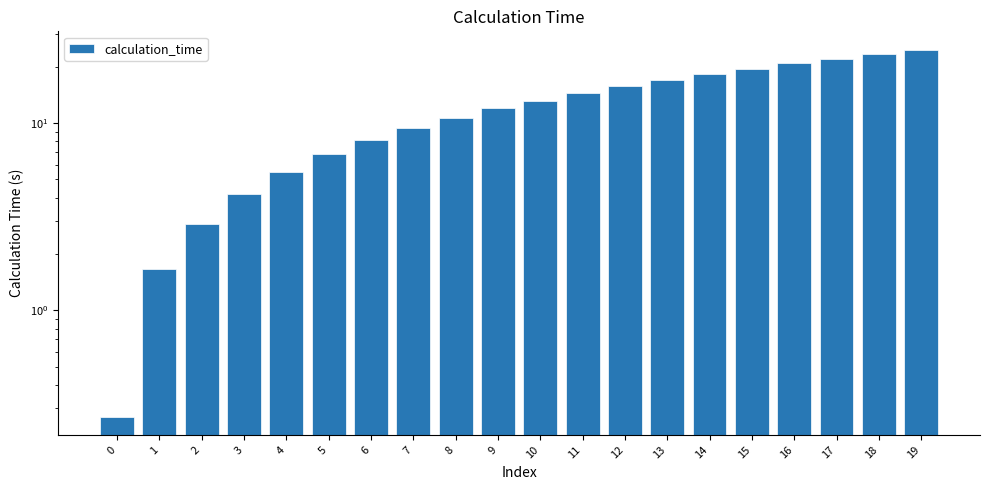

How many bars are there in total?

20